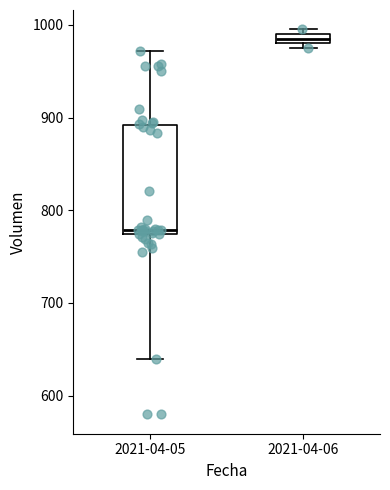

Where is the lower edge of the box for 2021-04-05 on the y-axis? The values are not printed on the chart, so give them approximately, as read against the axis.

770